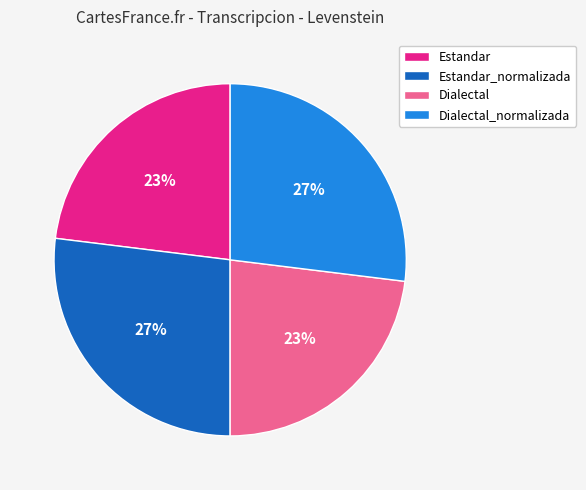

Is there a majority slice in this chart?

No